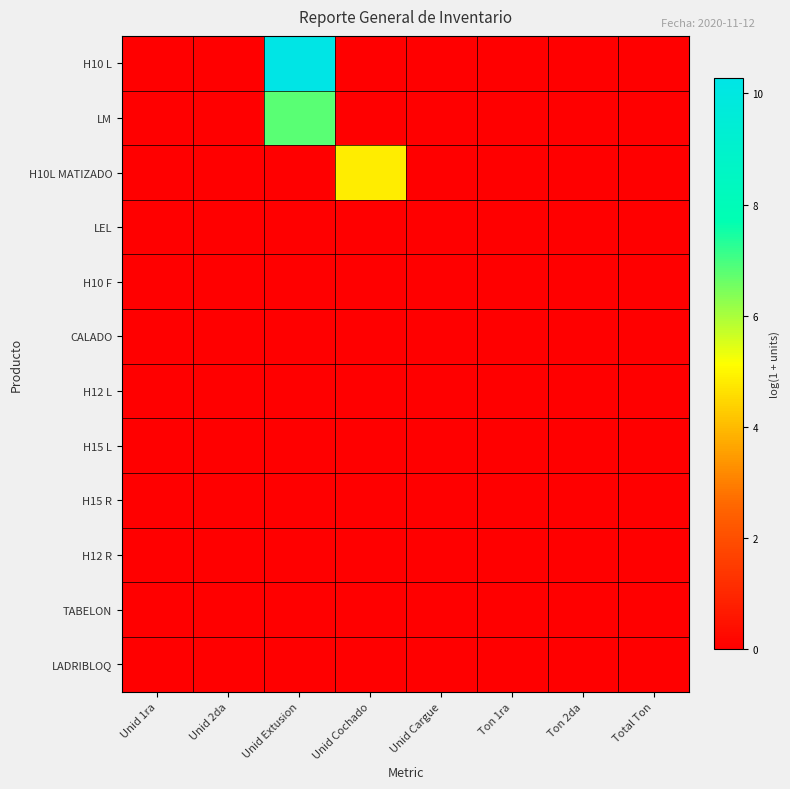

Reading right to left, extract all data points from this chart.

H10 L: Total Ton=0.0	Ton 2da=0.0	Ton 1ra=0.0	Unid Cargue=0.0	Unid Cochado=0.0	Unid Extusion=10.3	Unid 2da=0.0	Unid 1ra=0.0
LM: Total Ton=0.0	Ton 2da=0.0	Ton 1ra=0.0	Unid Cargue=0.0	Unid Cochado=0.0	Unid Extusion=6.8	Unid 2da=0.0	Unid 1ra=0.0
H10L MATIZADO: Total Ton=0.0	Ton 2da=0.0	Ton 1ra=0.0	Unid Cargue=0.0	Unid Cochado=4.8	Unid Extusion=0.0	Unid 2da=0.0	Unid 1ra=0.0
LEL: Total Ton=0.0	Ton 2da=0.0	Ton 1ra=0.0	Unid Cargue=0.0	Unid Cochado=0.0	Unid Extusion=0.0	Unid 2da=0.0	Unid 1ra=0.0
H10 F: Total Ton=0.0	Ton 2da=0.0	Ton 1ra=0.0	Unid Cargue=0.0	Unid Cochado=0.0	Unid Extusion=0.0	Unid 2da=0.0	Unid 1ra=0.0
CALADO: Total Ton=0.0	Ton 2da=0.0	Ton 1ra=0.0	Unid Cargue=0.0	Unid Cochado=0.0	Unid Extusion=0.0	Unid 2da=0.0	Unid 1ra=0.0
H12 L: Total Ton=0.0	Ton 2da=0.0	Ton 1ra=0.0	Unid Cargue=0.0	Unid Cochado=0.0	Unid Extusion=0.0	Unid 2da=0.0	Unid 1ra=0.0
H15 L: Total Ton=0.0	Ton 2da=0.0	Ton 1ra=0.0	Unid Cargue=0.0	Unid Cochado=0.0	Unid Extusion=0.0	Unid 2da=0.0	Unid 1ra=0.0
H15 R: Total Ton=0.0	Ton 2da=0.0	Ton 1ra=0.0	Unid Cargue=0.0	Unid Cochado=0.0	Unid Extusion=0.0	Unid 2da=0.0	Unid 1ra=0.0
H12 R: Total Ton=0.0	Ton 2da=0.0	Ton 1ra=0.0	Unid Cargue=0.0	Unid Cochado=0.0	Unid Extusion=0.0	Unid 2da=0.0	Unid 1ra=0.0
TABELON: Total Ton=0.0	Ton 2da=0.0	Ton 1ra=0.0	Unid Cargue=0.0	Unid Cochado=0.0	Unid Extusion=0.0	Unid 2da=0.0	Unid 1ra=0.0
LADRIBLOQ: Total Ton=0.0	Ton 2da=0.0	Ton 1ra=0.0	Unid Cargue=0.0	Unid Cochado=0.0	Unid Extusion=0.0	Unid 2da=0.0	Unid 1ra=0.0